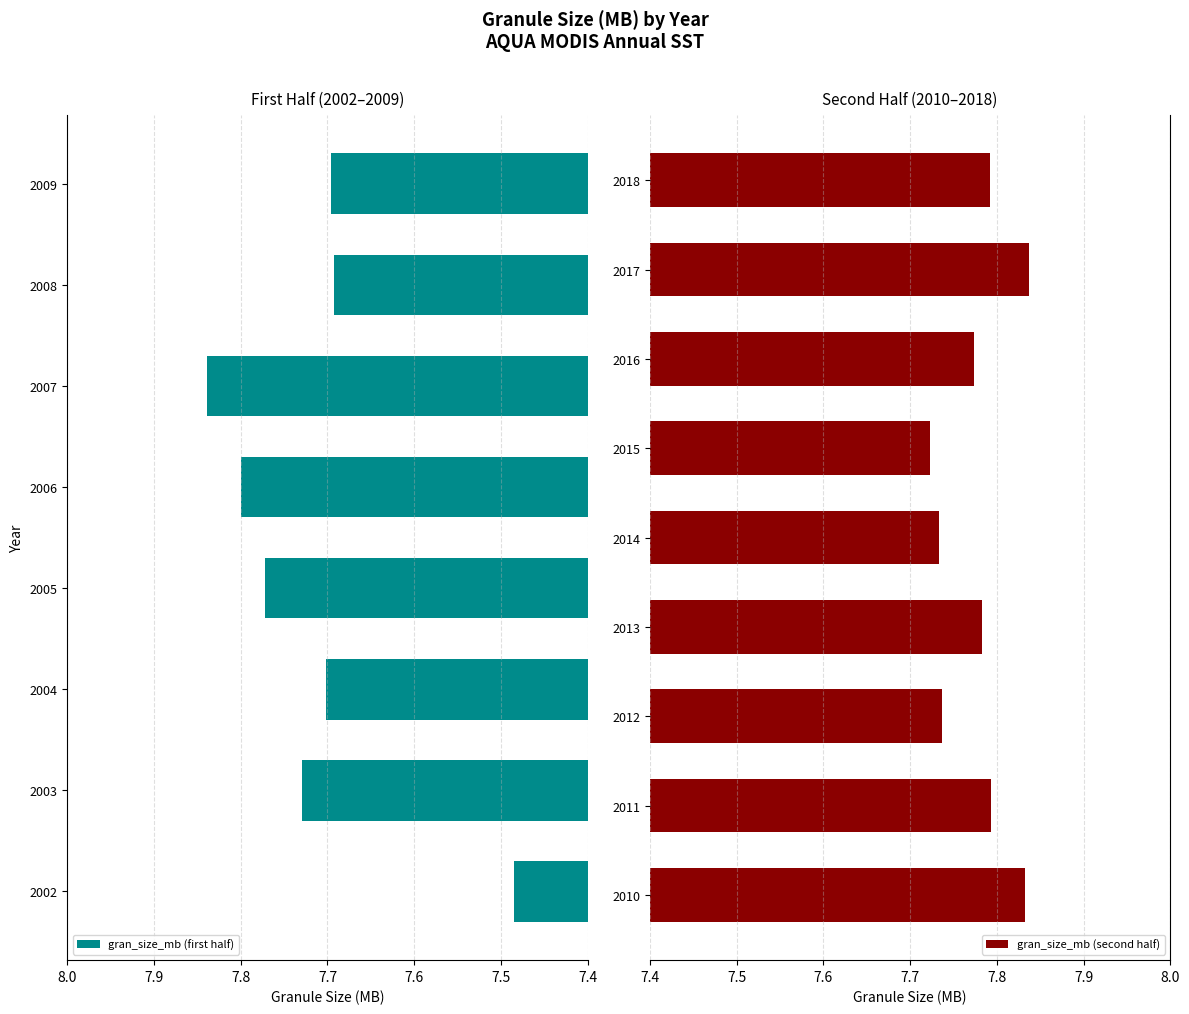

Approximately how many times larger is the value at 2009 compared to 2013?

1.0